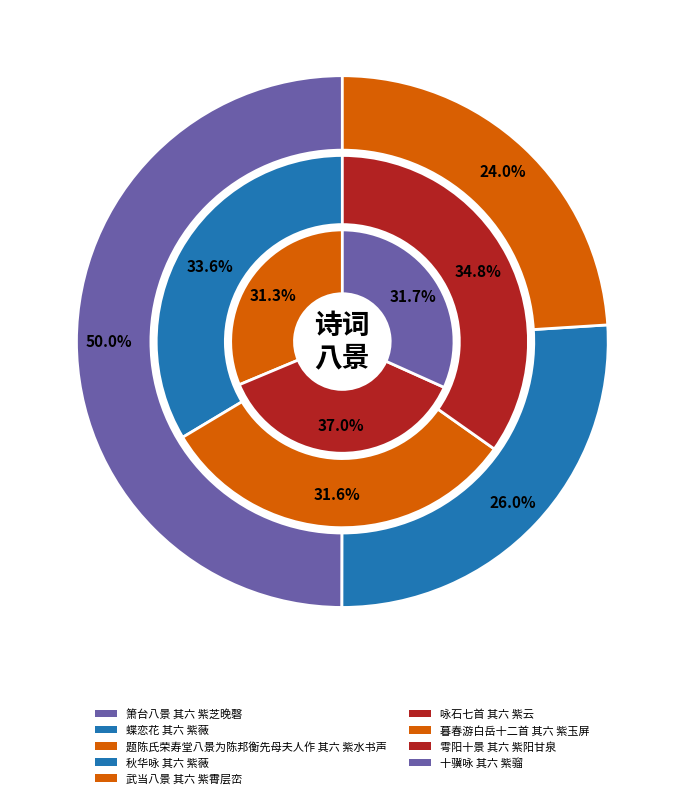

The 箫台八景 其六 紫芝晚磬 slice represents 8% of the pie. True or false?

False